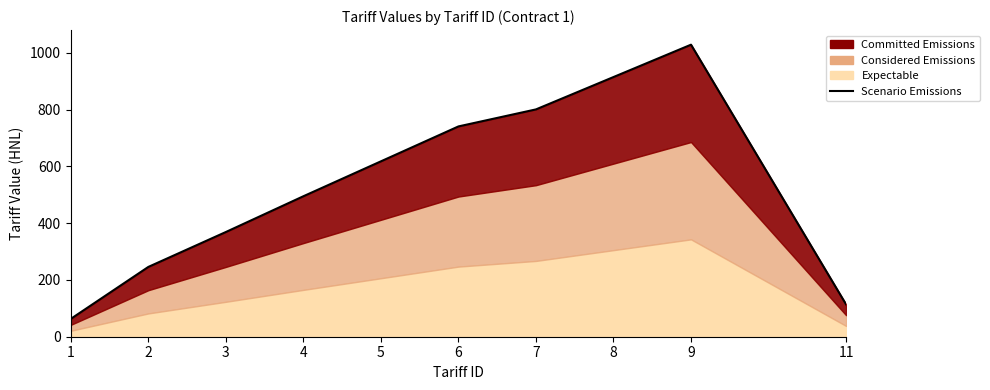

Rank the categories by value from lowest to highest.

1, 11, 2, 3, 4, 5, 6, 7, 8, 9